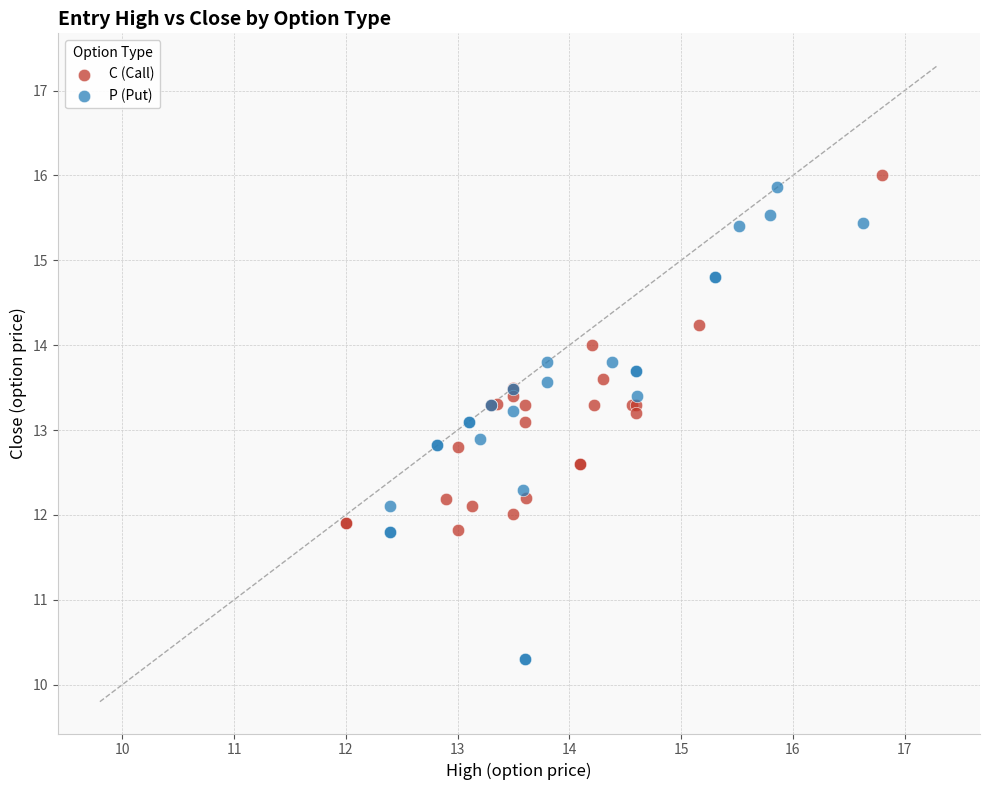

Which series contains the lowest Y value?

P (Put)